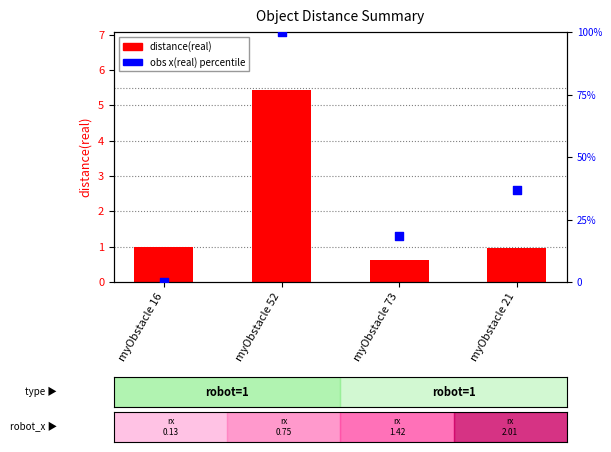

What is the total value across all series at myObstacle 21?

37.8